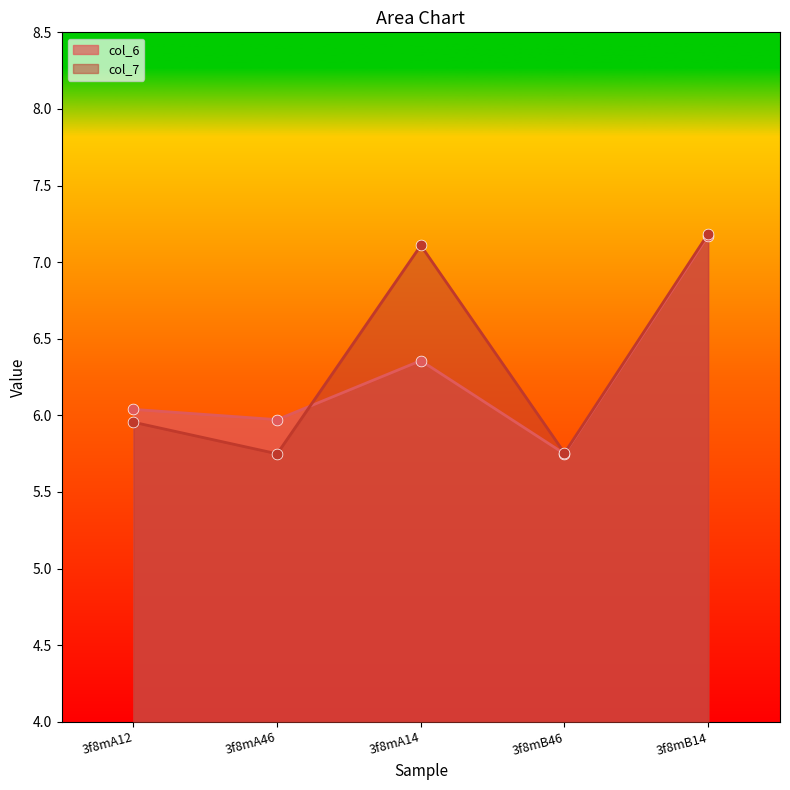

What is the total value across all series at 3f8mA12?

12.0